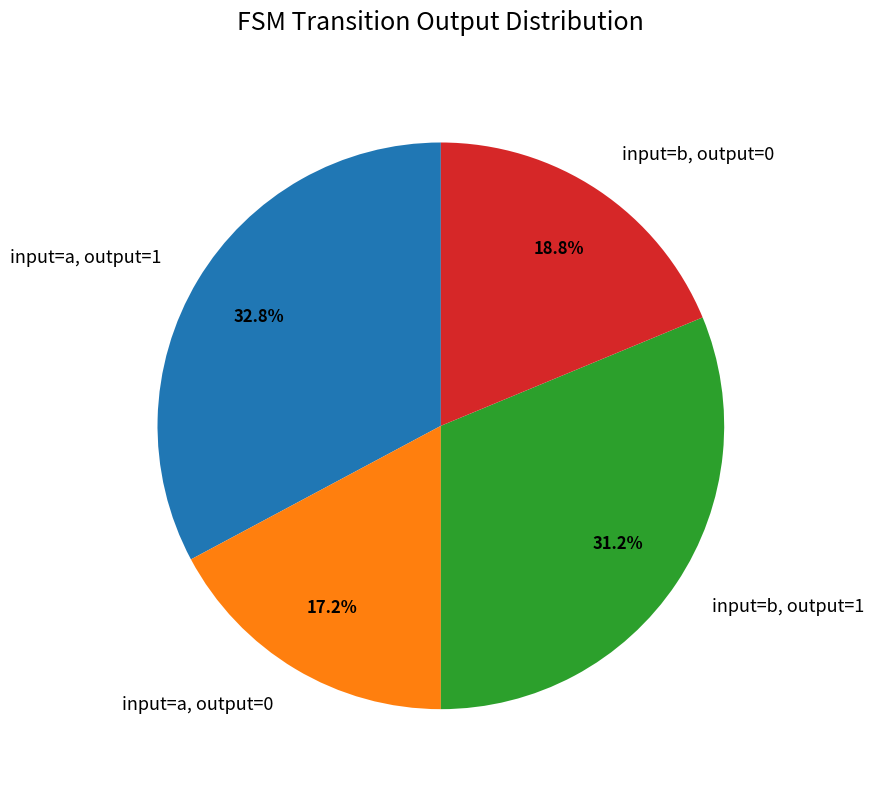

Rank the categories by value from lowest to highest.

input=a, output=0, input=b, output=0, input=b, output=1, input=a, output=1